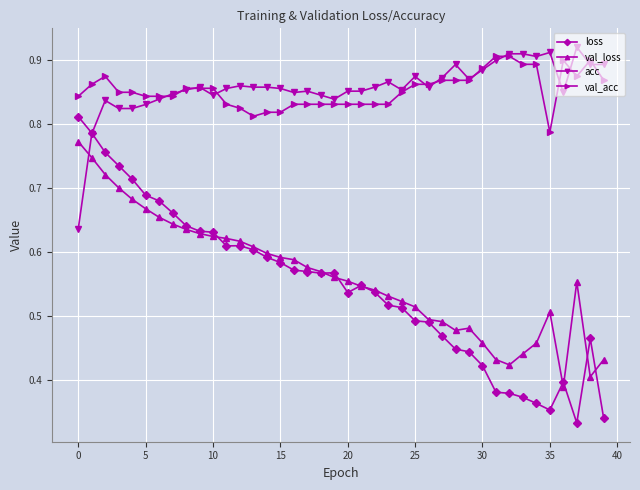

At how many categories does at least one series exceed 0?

40